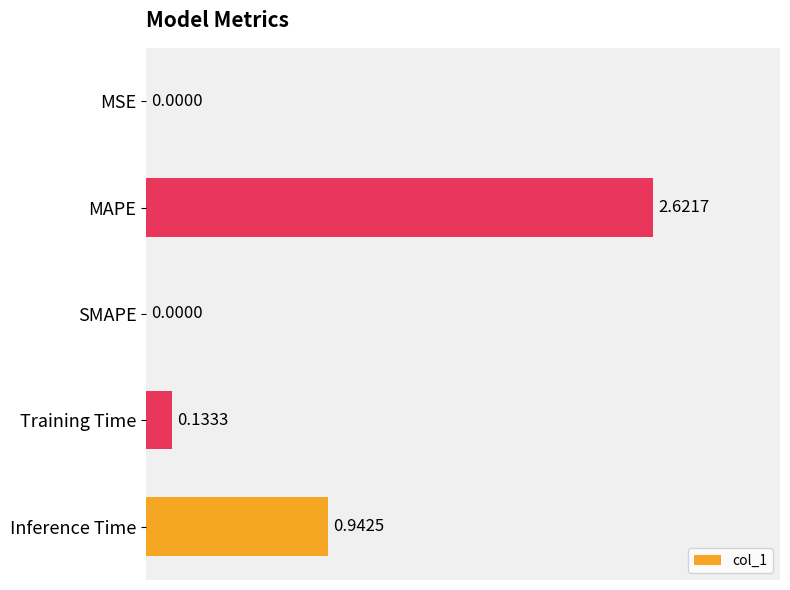

What is the sum of the values at Training Time and Inference Time?

1.1